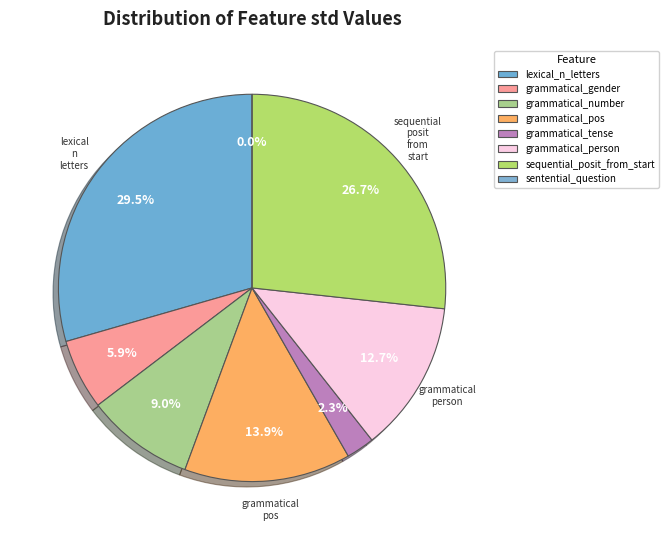

Rank the categories by value from lowest to highest.

sentential_question, grammatical_tense, grammatical_gender, grammatical_number, grammatical_person, grammatical_pos, sequential_posit_from_start, lexical_n_letters